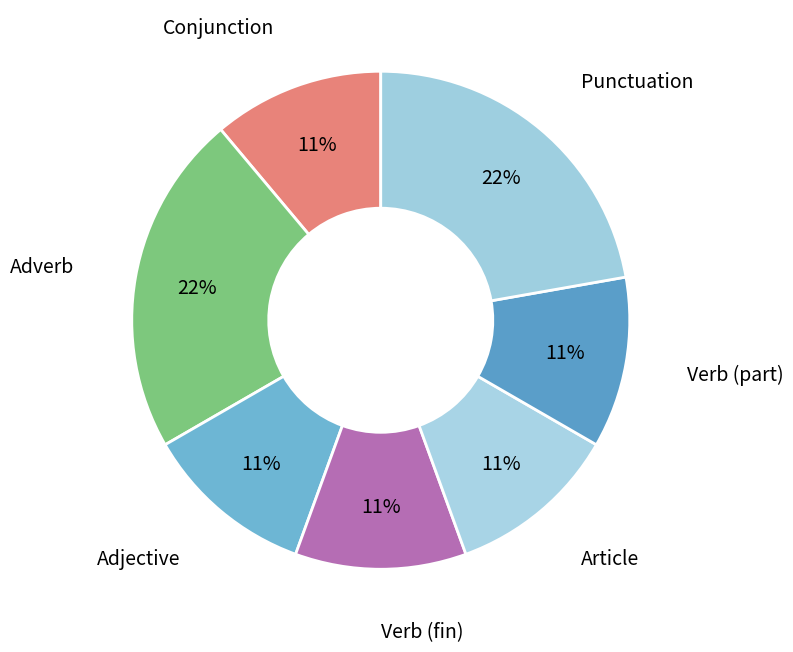

How many segments does this pie chart have?

7